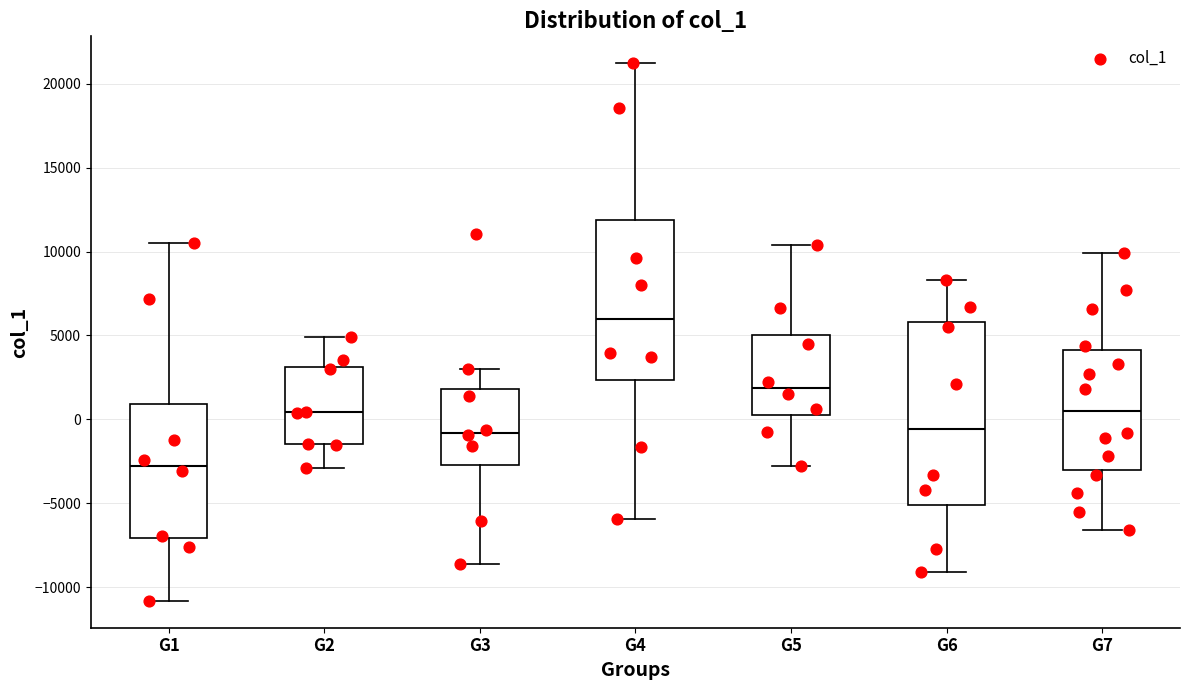

Which box's median line is the highest?

G4